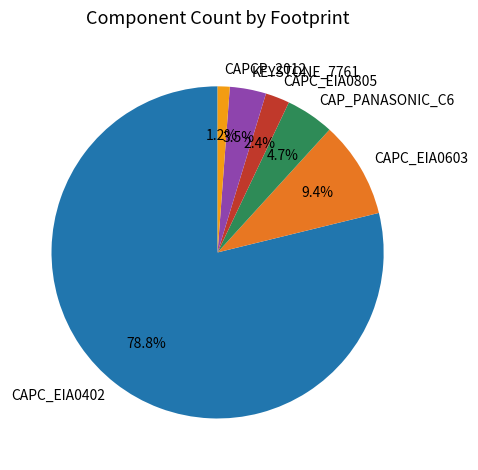

Is it true that CAPC_EIA0402 is 72% of the pie?

False